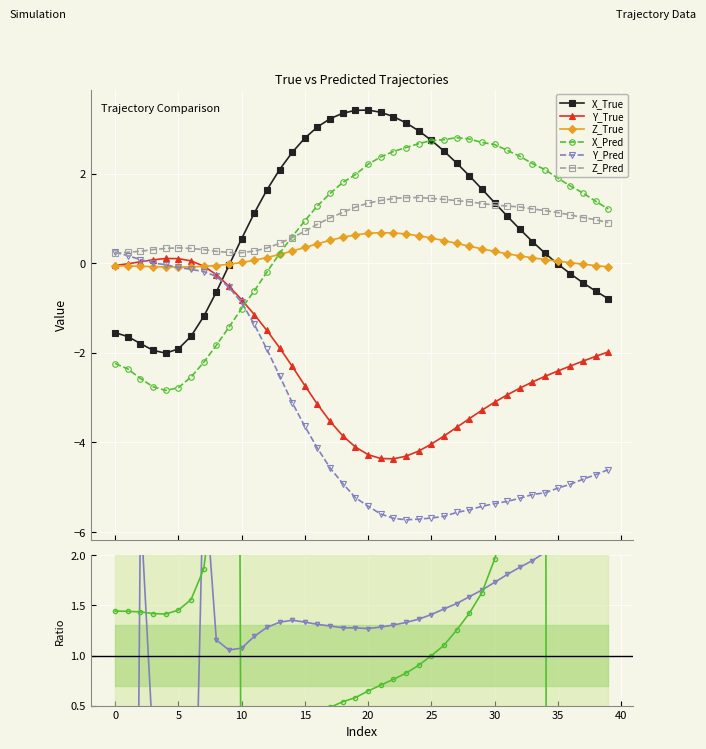

Does the chart display data point markers on the line(s)?

Yes